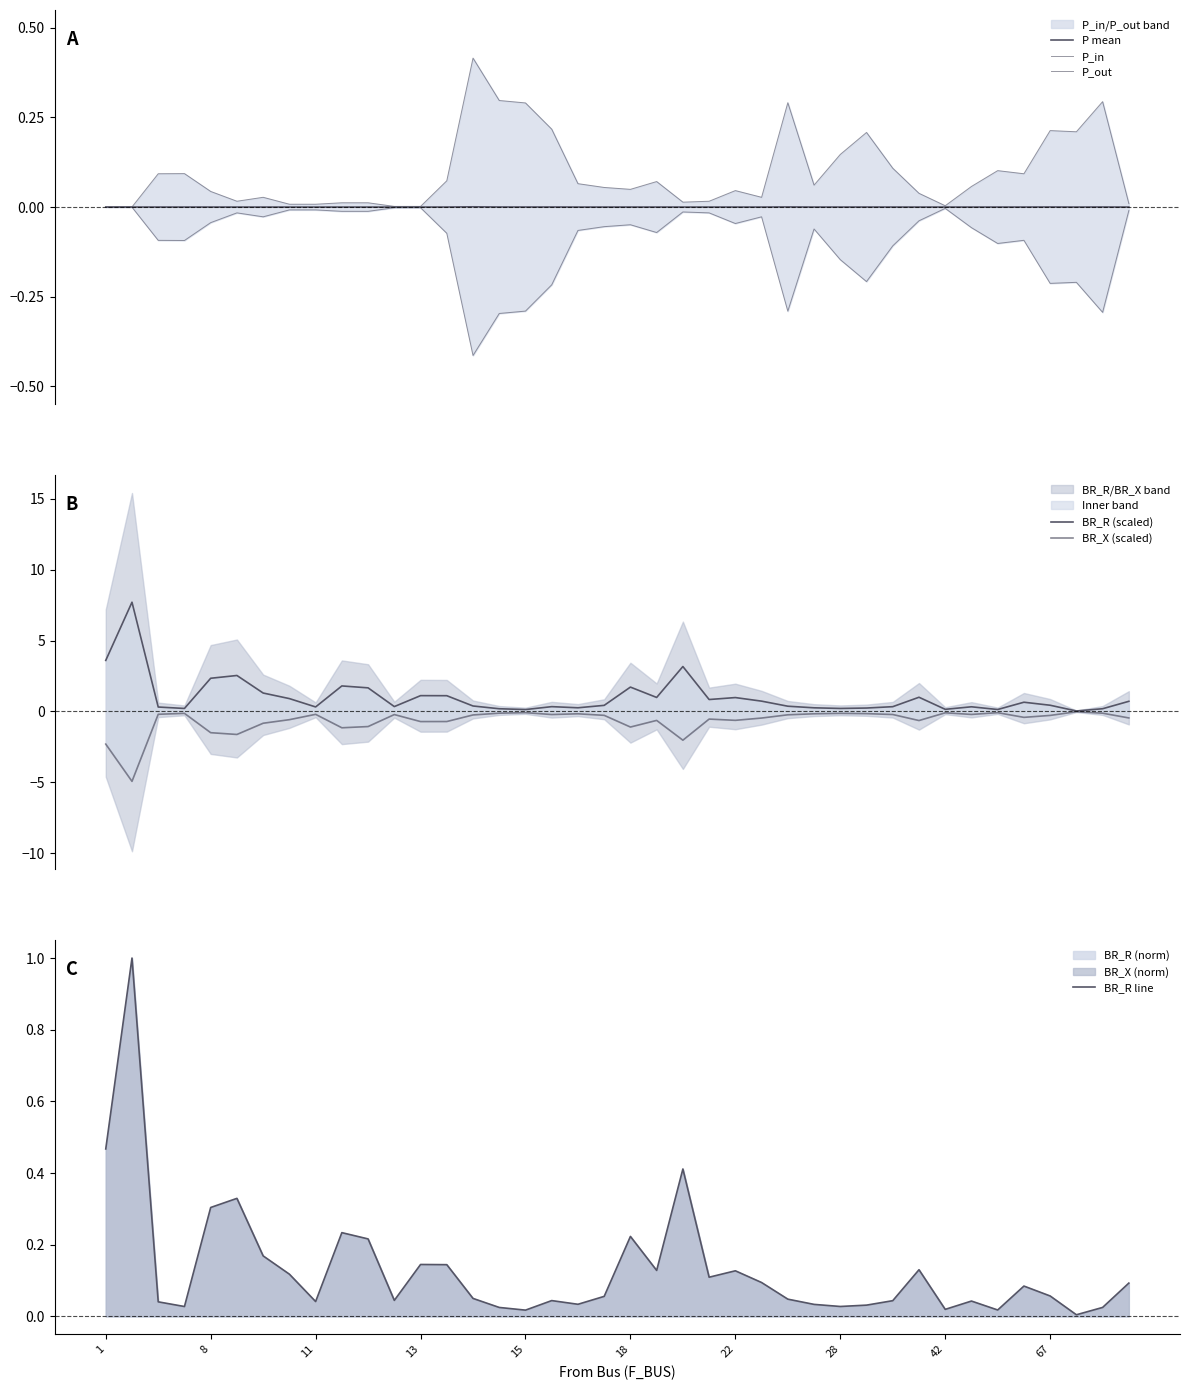

What is the value of the BR_R line point at the 22nd from the left?

0.1